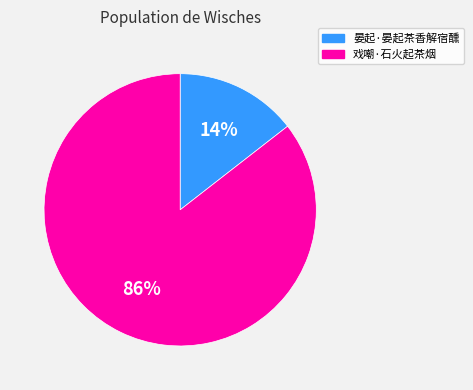

Between 戏嘲·石火起茶烟 and 晏起·晏起茶香解宿醺, which is larger?

戏嘲·石火起茶烟